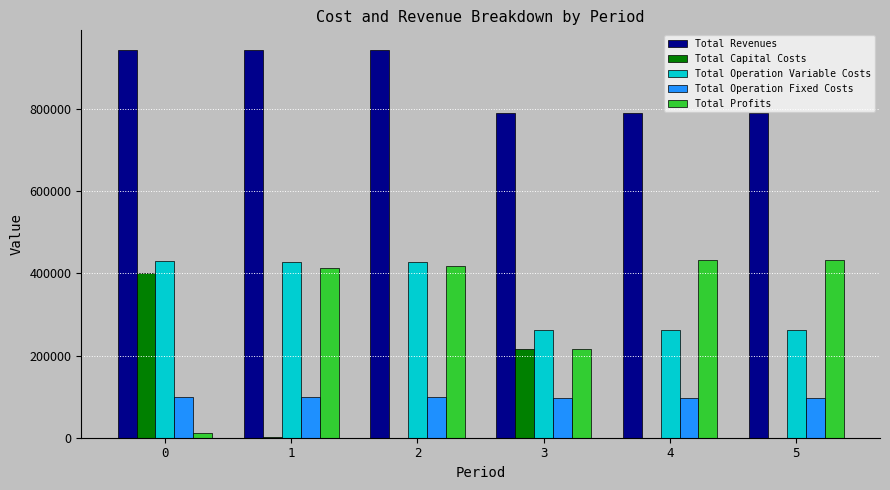

What is the sum of all Total Capital Costs values?

621625.0